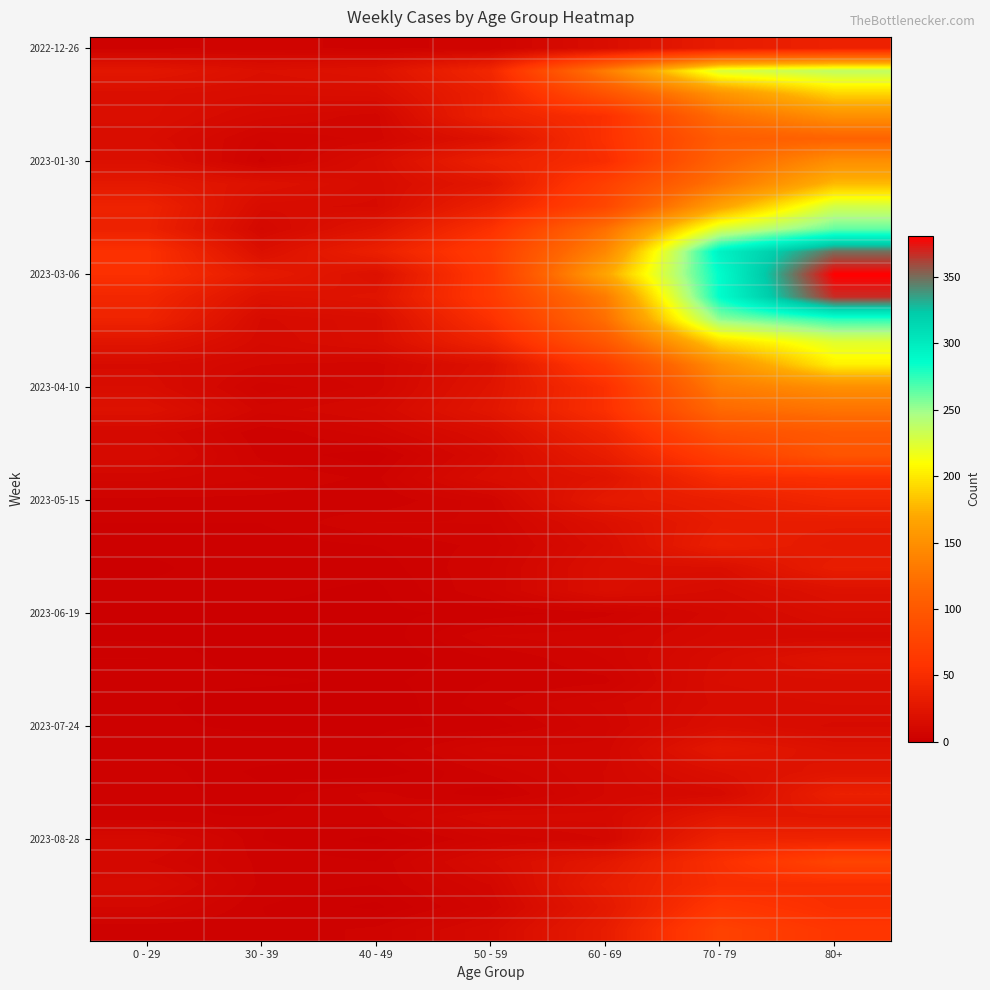

Which label corresponds to the smallest value in the chart?

40 - 49